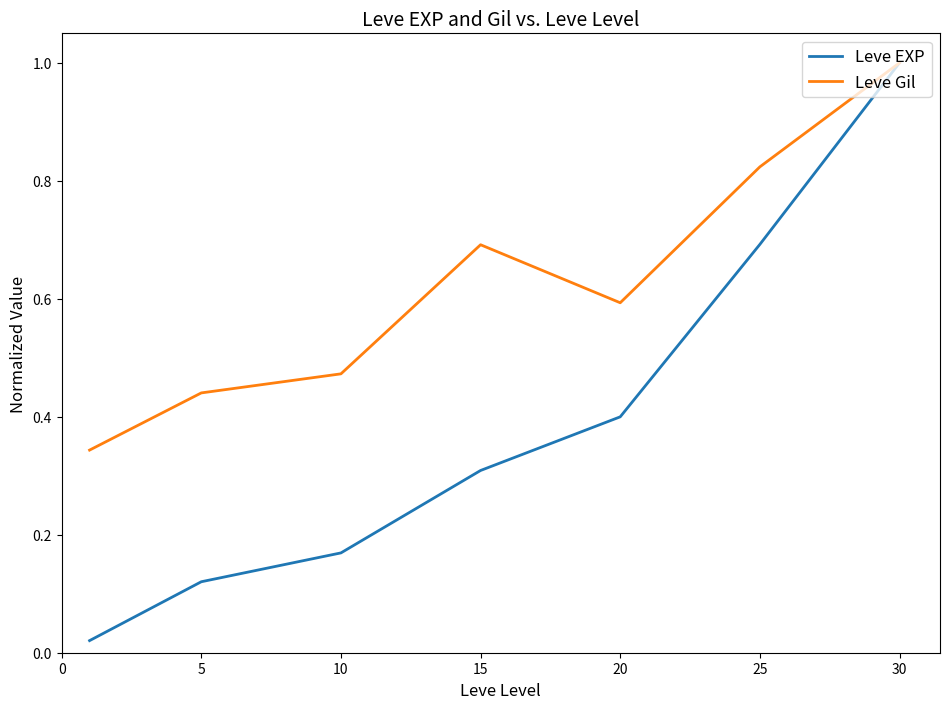

What is the difference between the maximum and minimum values in the Leve Gil series?

0.7